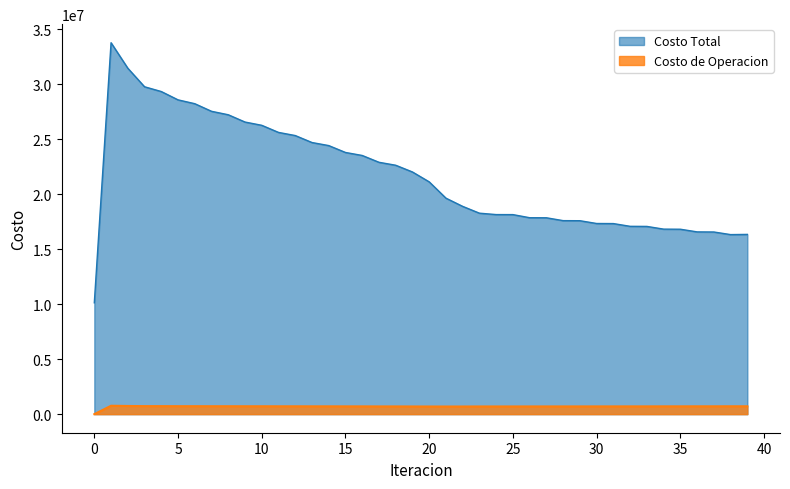

At which label is Costo Total closest to 21953830?

19